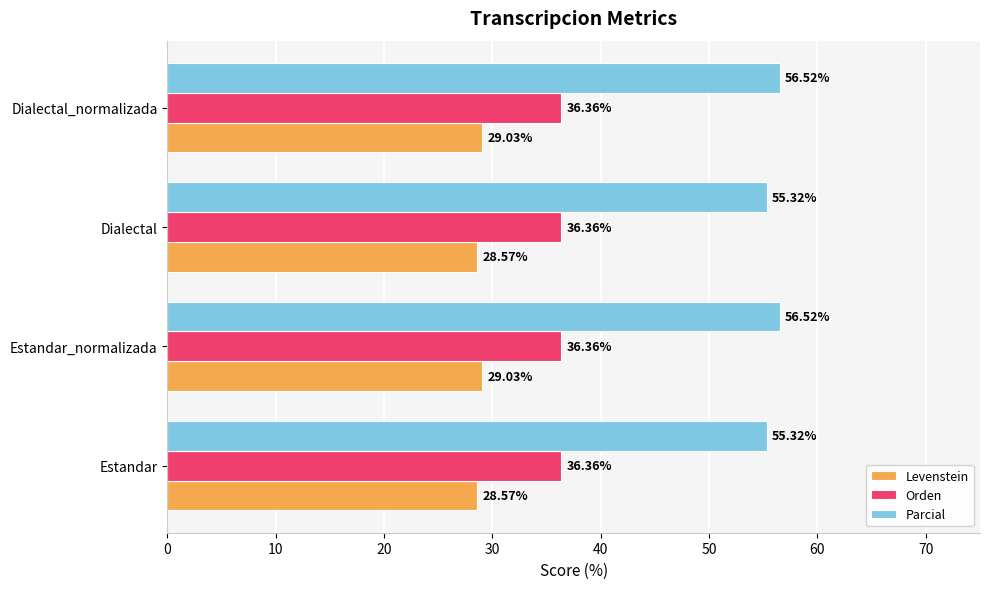

Which series has the widest spread of values?

Parcial